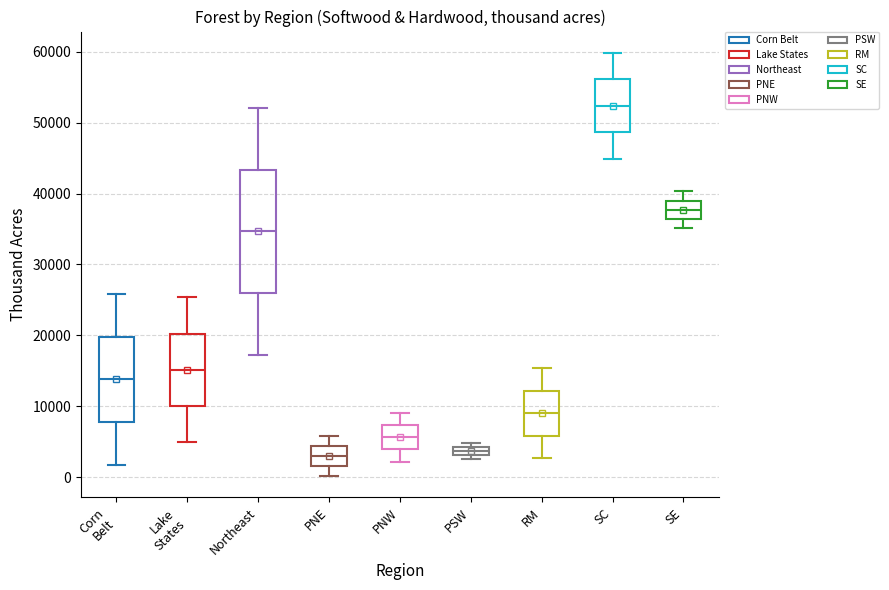

Comparing the boxes themselves (not the whiskers), which one is the tallest?

Northeast